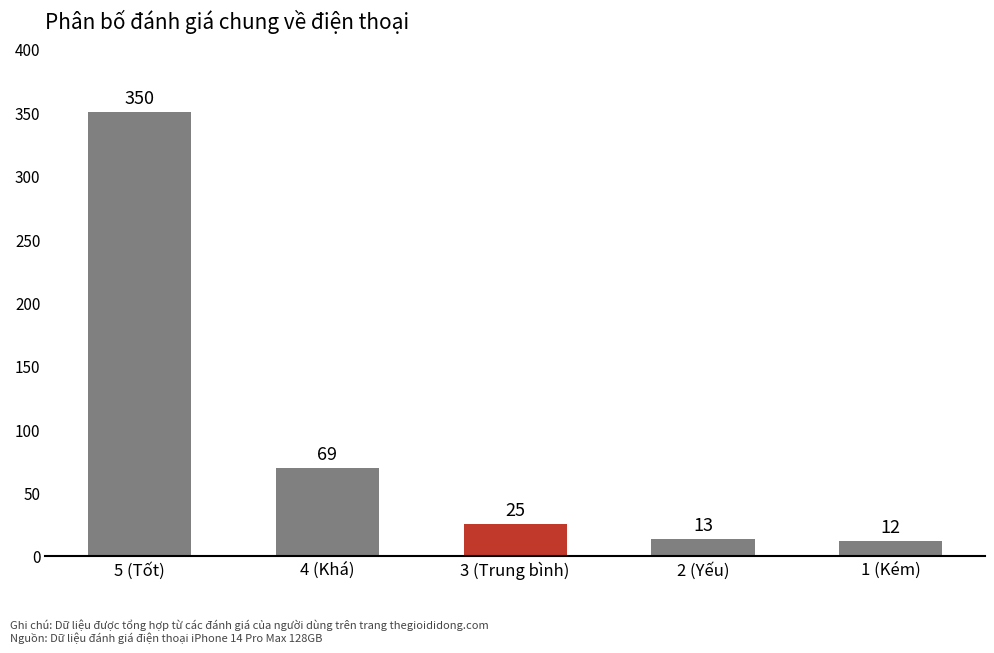

List the labels in order of value, largest first.

5 (Tốt), 4 (Khá), 3 (Trung bình), 2 (Yếu), 1 (Kém)